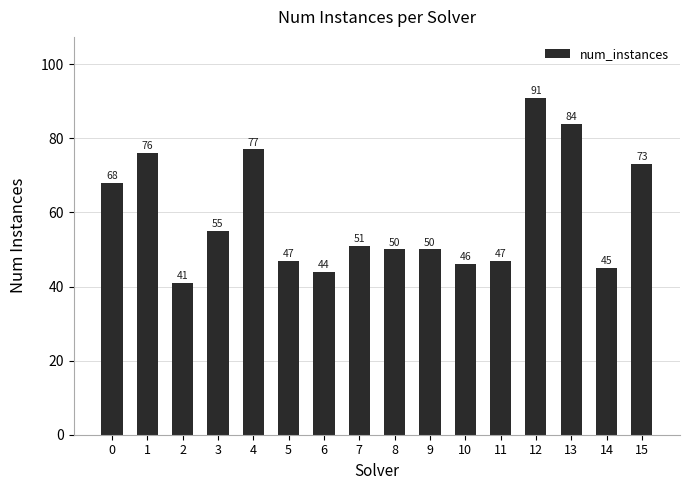

What is the difference between the maximum and second lowest values?

47